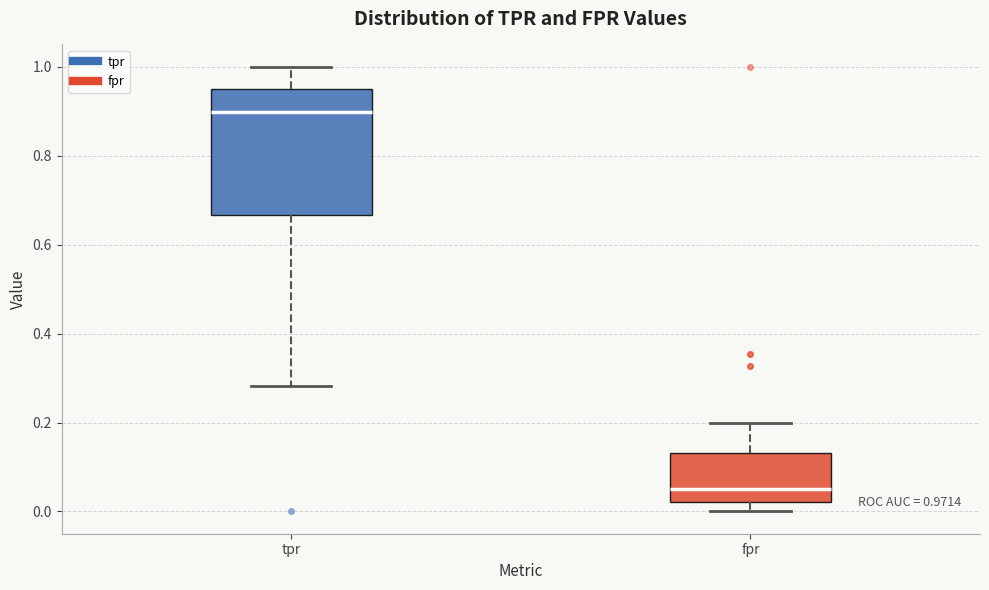

Which box is the tallest, from its lower edge to its upper edge?

tpr